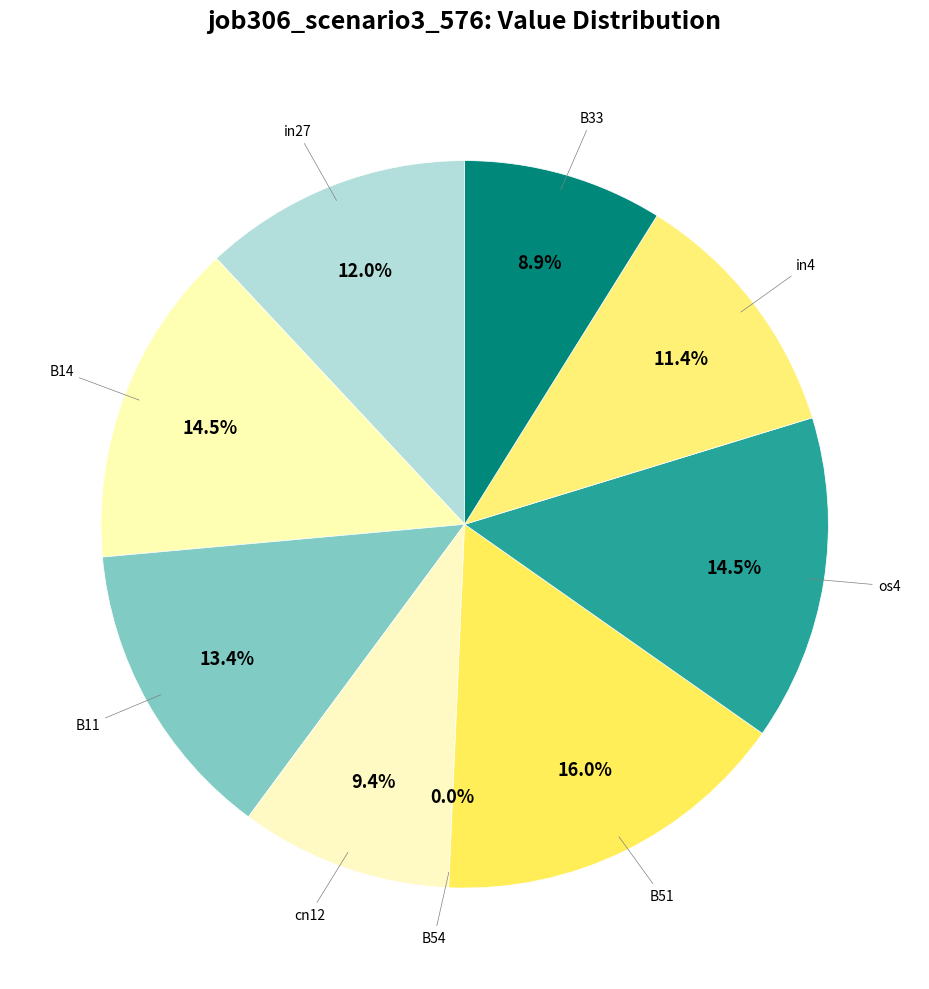

What is the largest slice in the pie chart?

B51